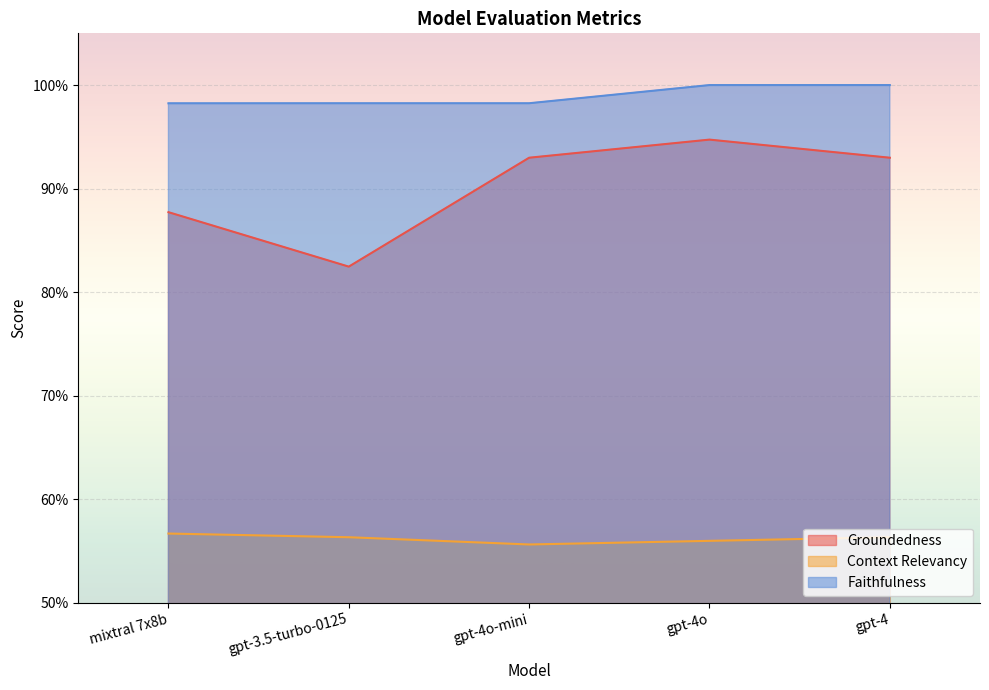

True or false: Faithfulness has a value of 1.6 at gpt-4o-mini.

False